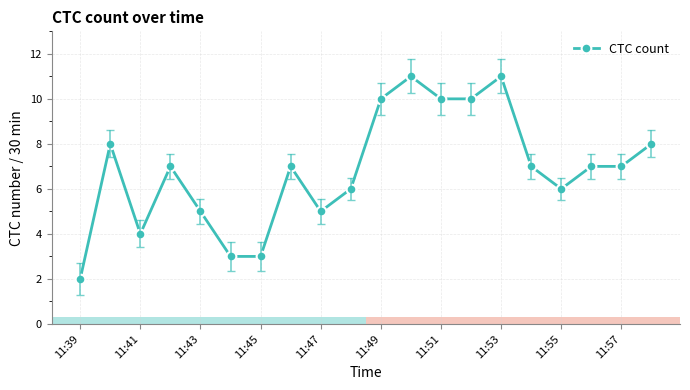

Reading left to right, extract all data points from this chart.

2	8	4	7	5	3	3	7	5	6	10	11	10	10	11	7	6	7	7	8